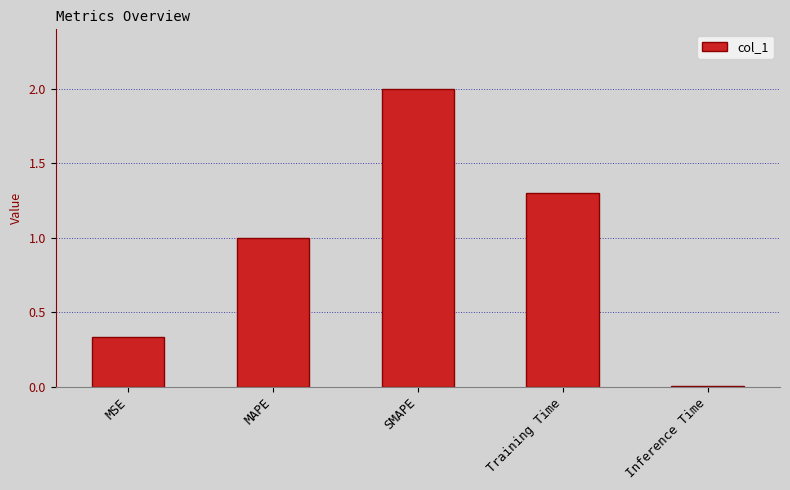

The value at MAPE is 1.0. True or false?

True